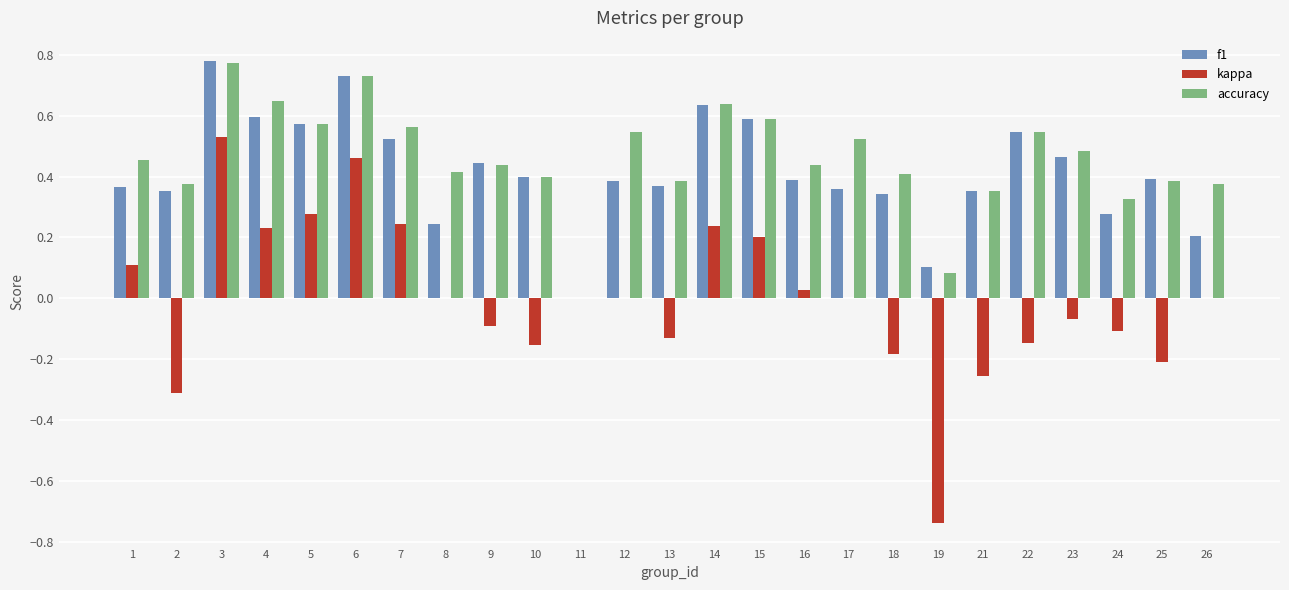

Which category has the highest value across all series?

3